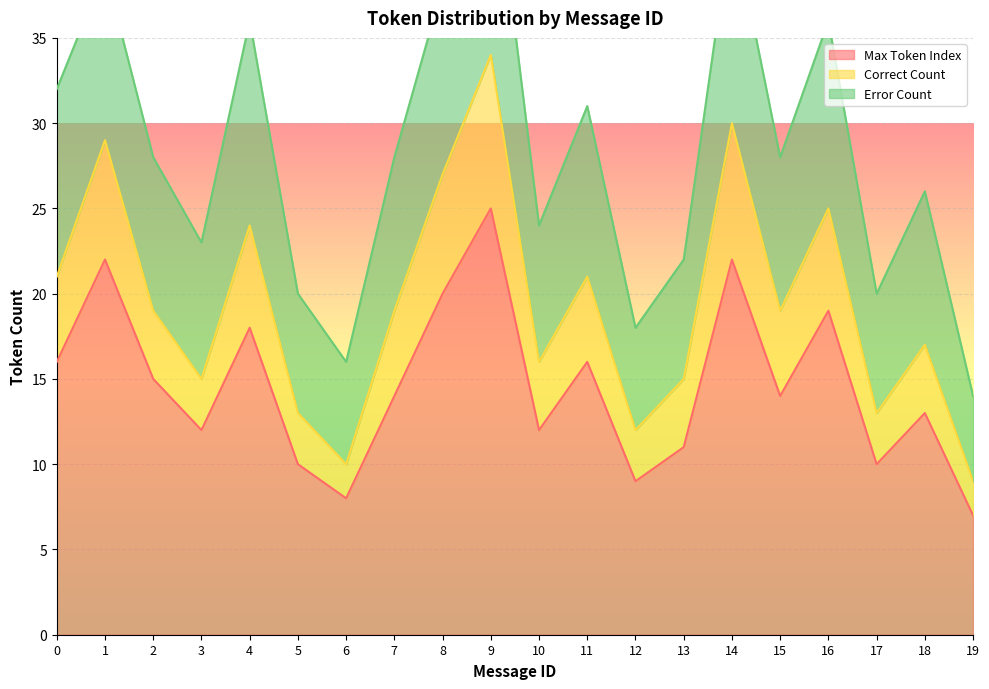

What is the average value of the Max Token Index series?

15